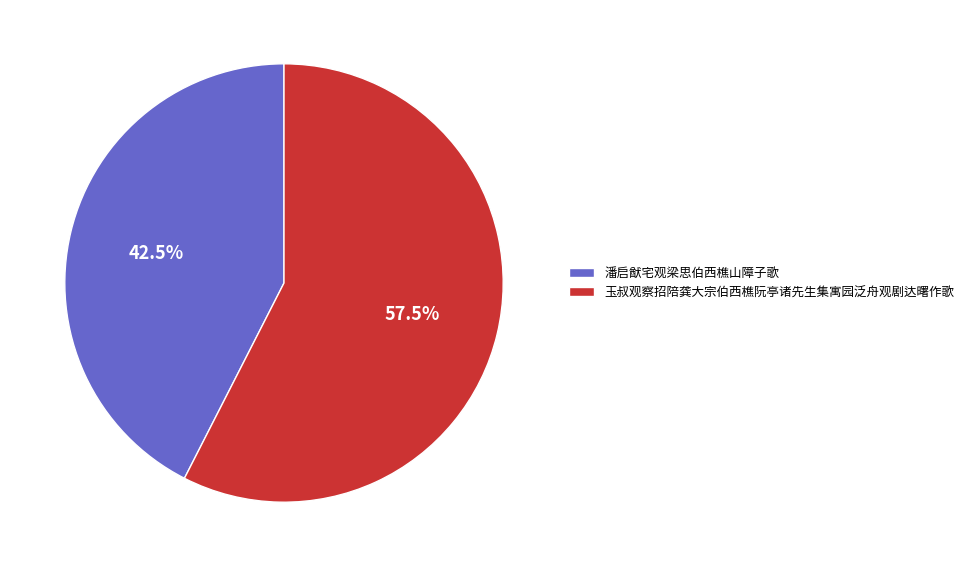

Count the number of slices in the pie.

2